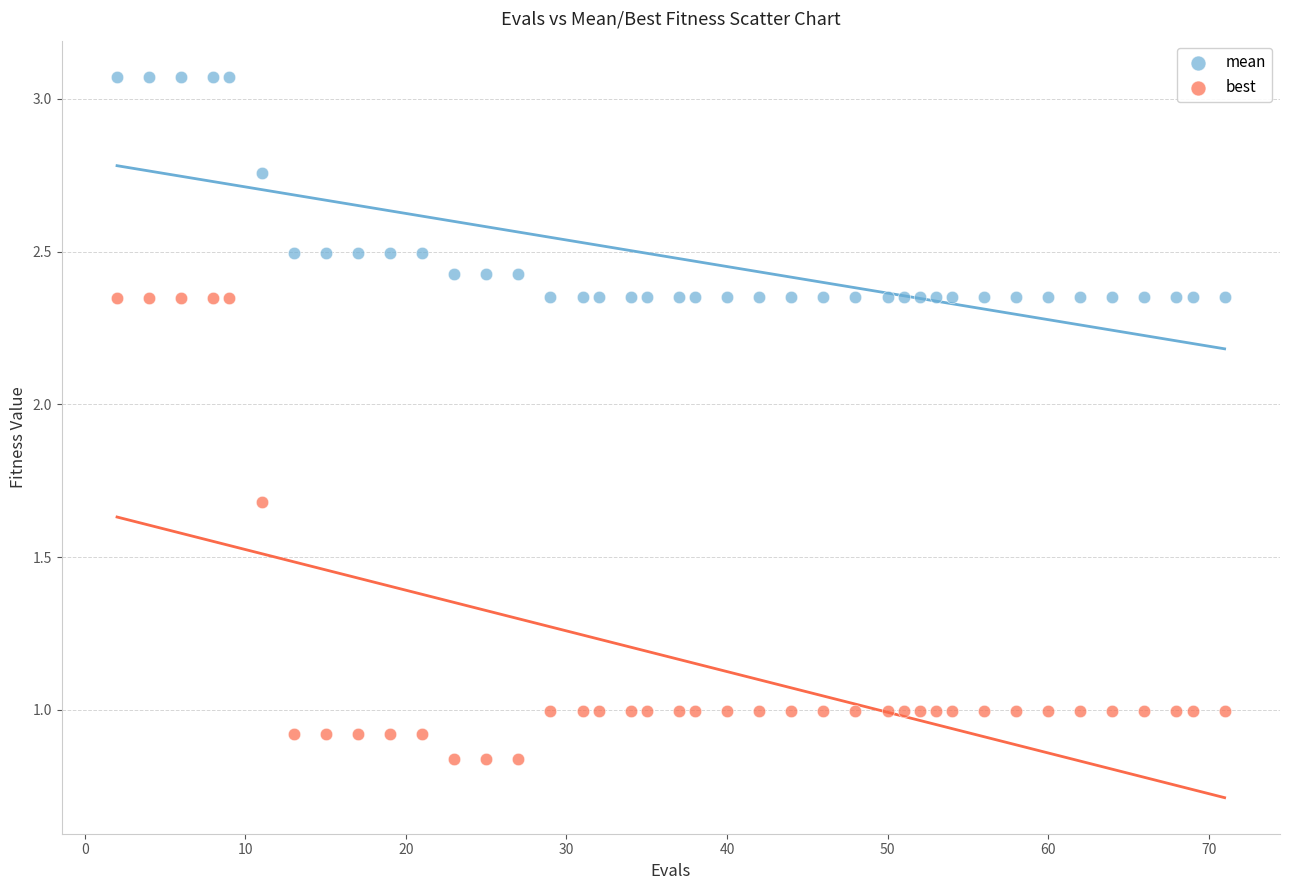

Which series has the largest Y range (max minus min)?

best